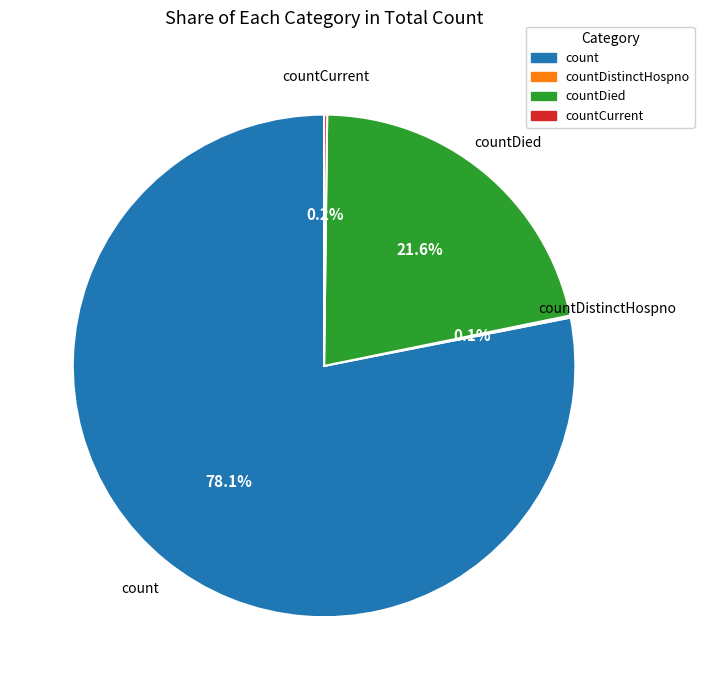

Which slice is the largest?

count